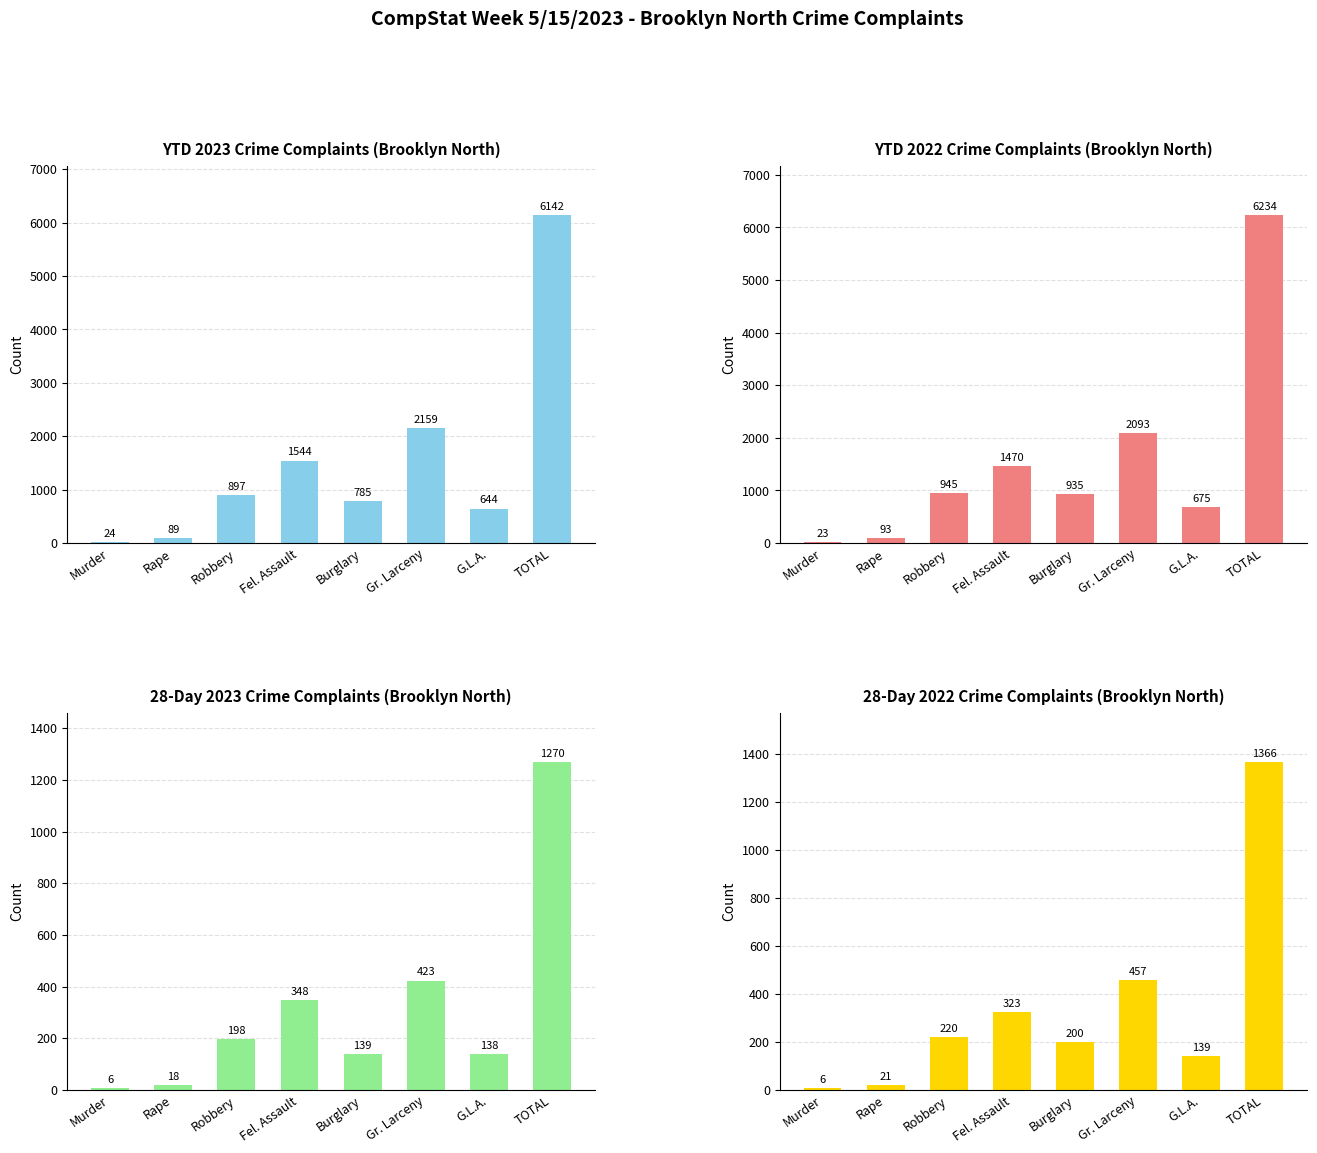

At Murder, list the series in order from smallest to largest.

28Day 2023, 28Day 2022, YTD 2022, YTD 2023